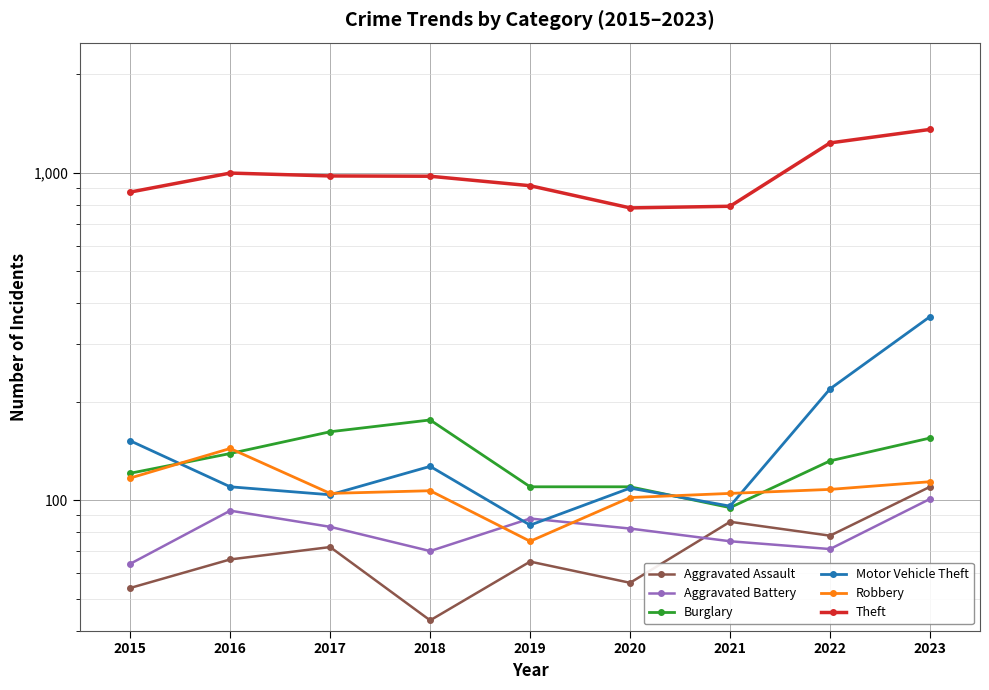

Reading right to left, what are all the values shown in this chart?

Aggravated Assault: 2023=110	2022=78	2021=86	2020=56	2019=65	2018=43	2017=72	2016=66	2015=54
Aggravated Battery: 2023=101	2022=71	2021=75	2020=82	2019=88	2018=70	2017=83	2016=93	2015=64
Burglary: 2023=155	2022=132	2021=95	2020=110	2019=110	2018=176	2017=162	2016=139	2015=121
Motor Vehicle Theft: 2023=364	2022=219	2021=96	2020=109	2019=84	2018=127	2017=104	2016=110	2015=152
Robbery: 2023=114	2022=108	2021=105	2020=102	2019=75	2018=107	2017=105	2016=144	2015=117
Theft: 2023=1358	2022=1235	2021=791	2020=782	2019=914	2018=977	2017=979	2016=999	2015=874